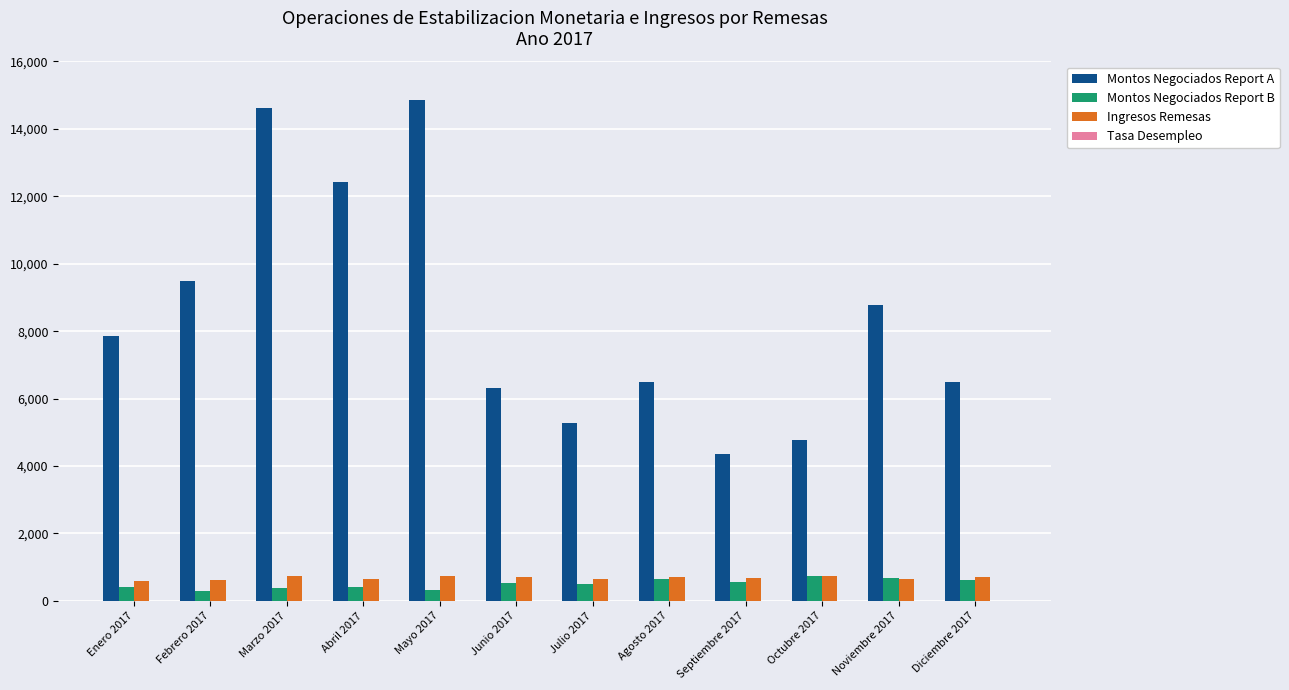

Which series has the largest total across all categories?

Montos Negociados Report A